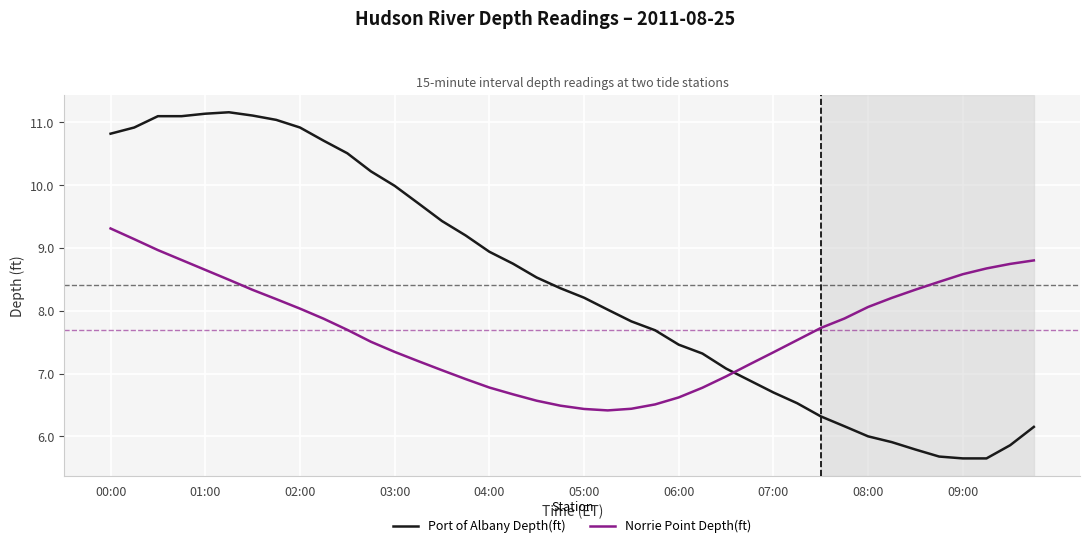

What is the sum of all Norrie Point Depth(ft) values?

307.7